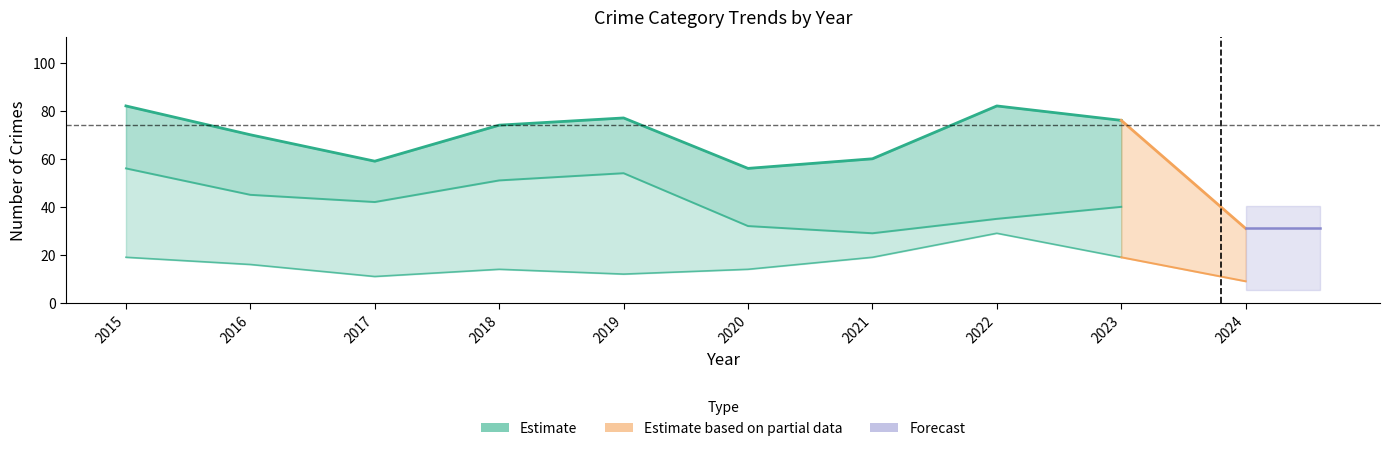

What value does the Theft series have at 2021, to the nearest 10?

30